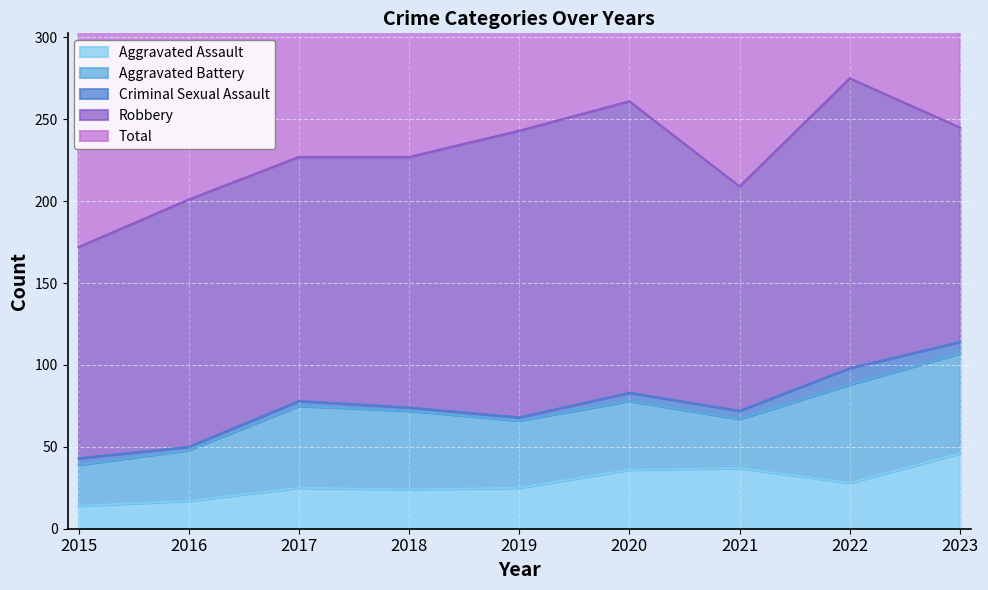

What is the value of the Aggravated Battery point at the 9th from the left?

61